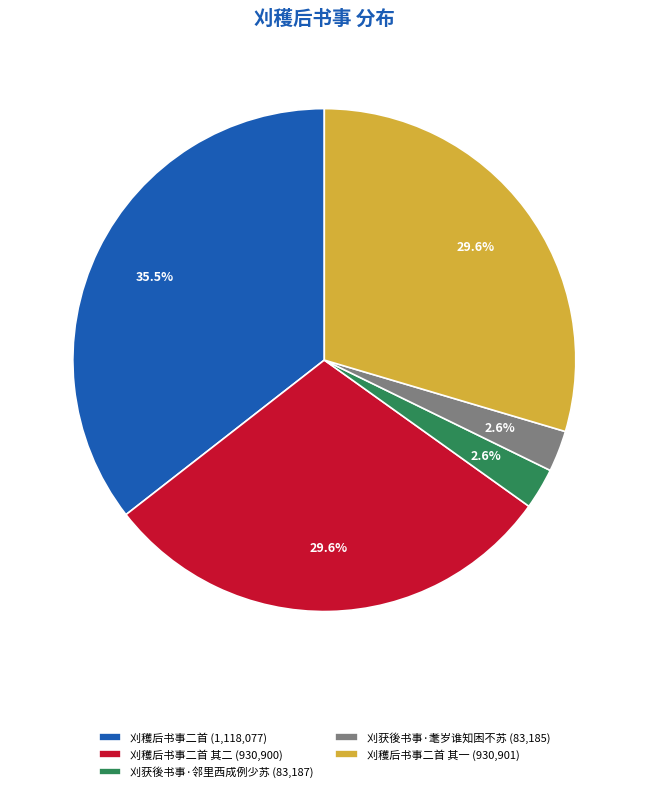

Which has a higher value, 刈获後书事·耄岁谁知困不苏 (83,185) or 刈穫后书事二首 其二 (930,900)?

刈穫后书事二首 其二 (930,900)